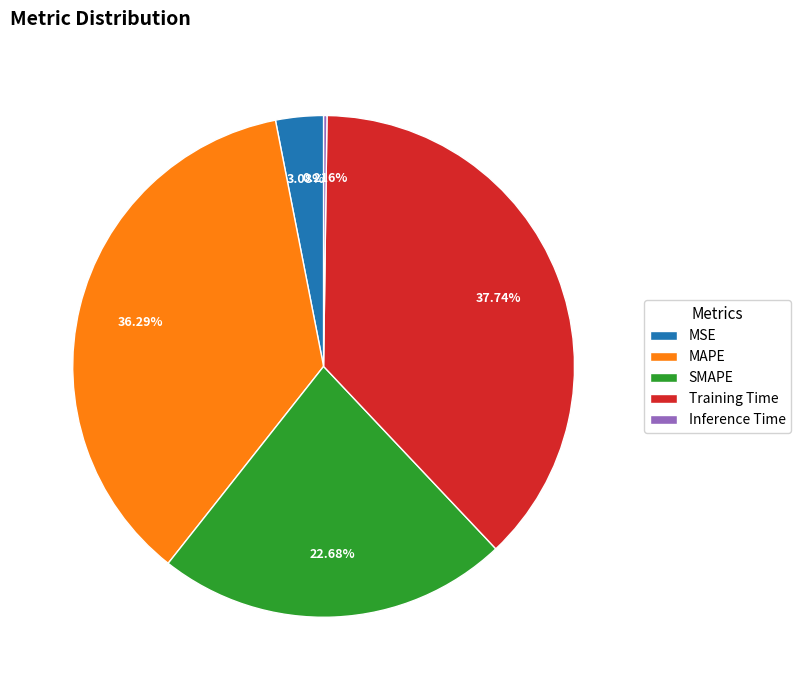

Which category has the biggest portion of the pie?

Training Time